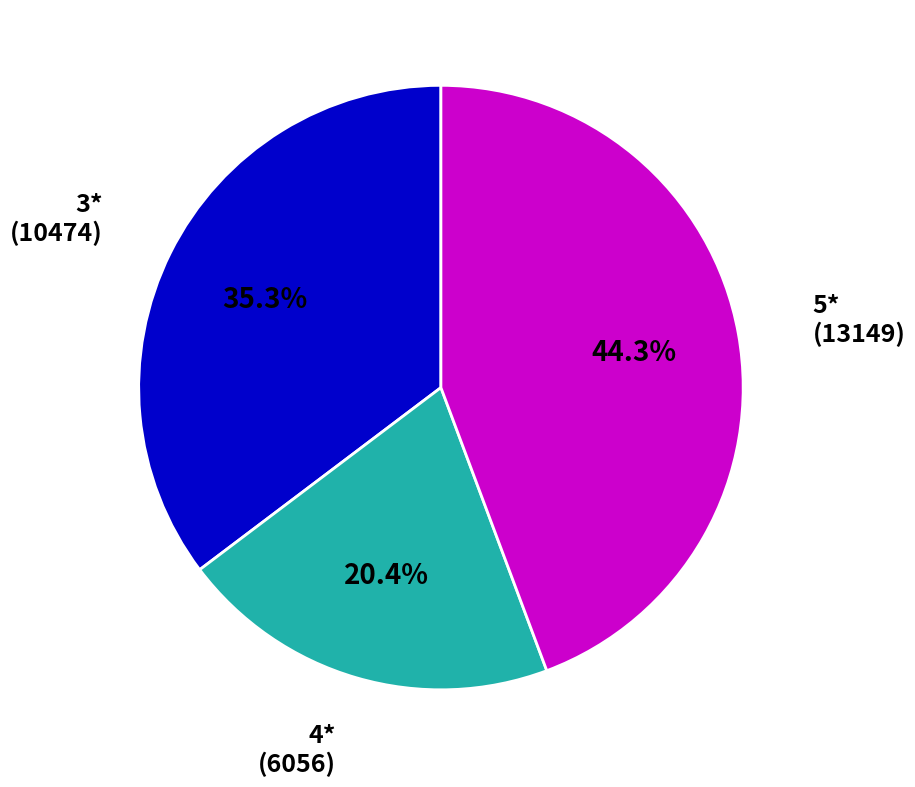

Does any single category account for the majority?

No